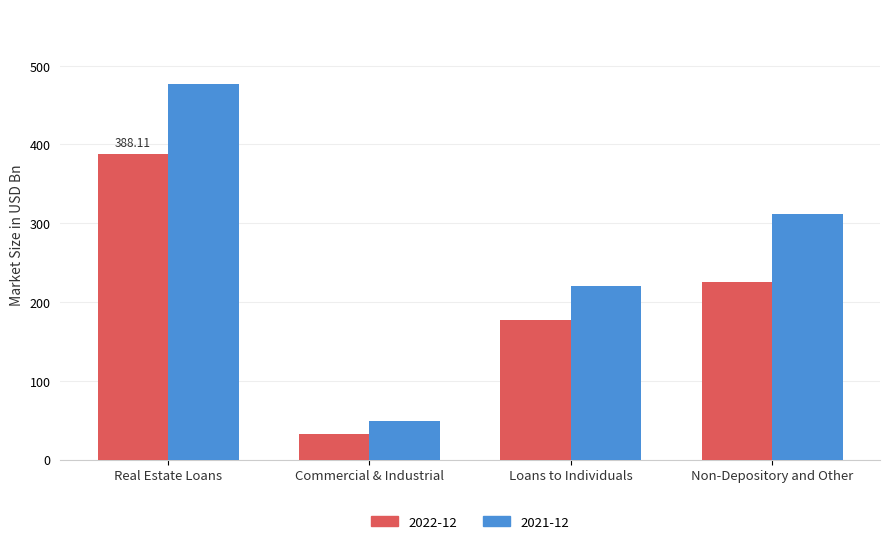

List the series in order of their overall mean, highest first.

2021-12, 2022-12